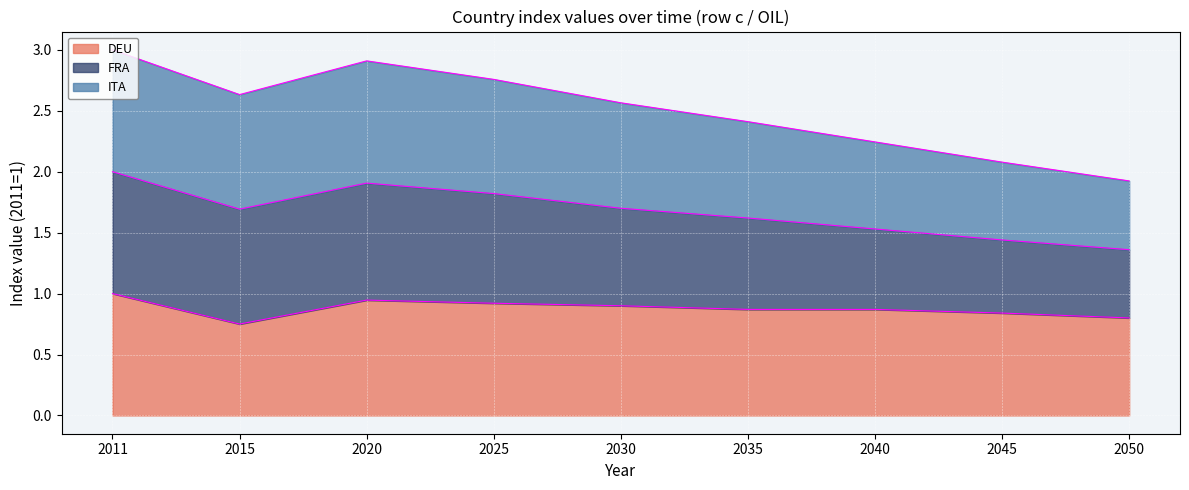

What is the greatest value displayed?

3.0